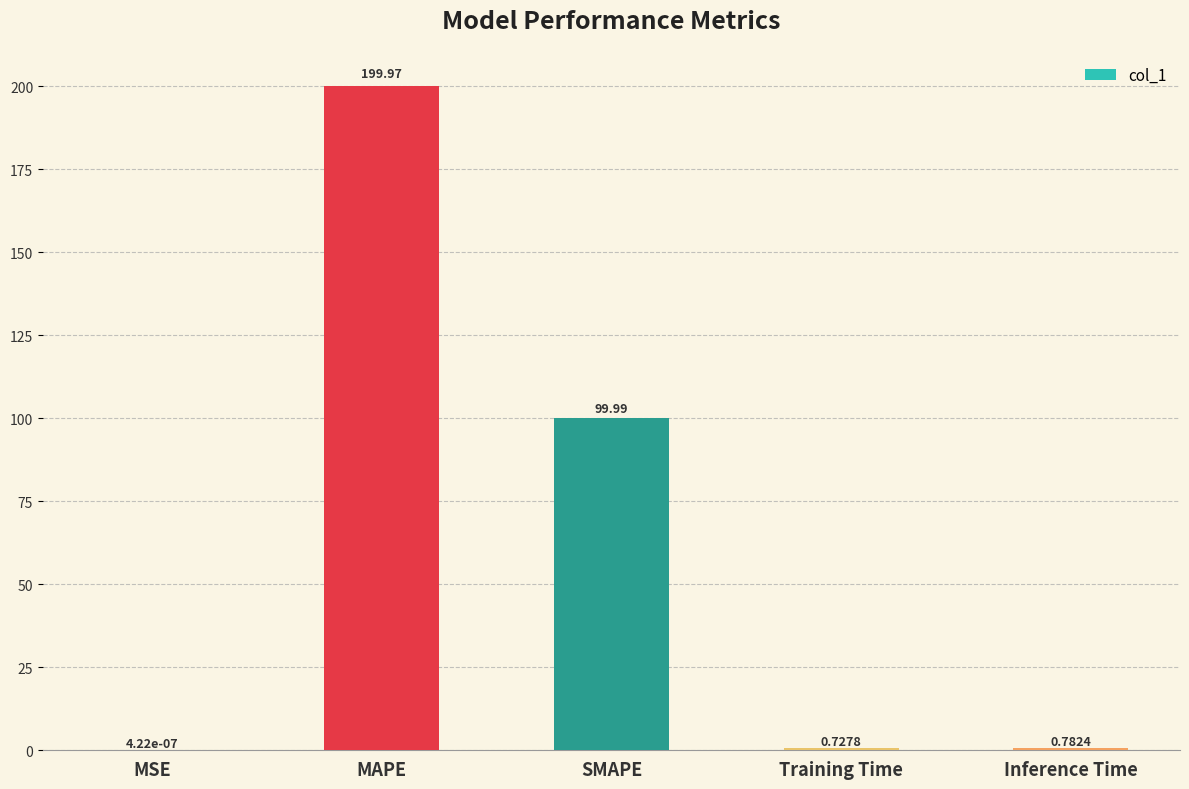

What is the sum of the values at SMAPE and Training Time?

100.7